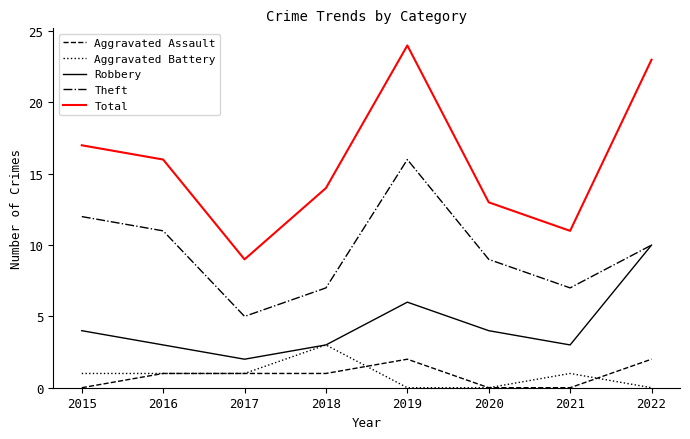

How many lines are shown in the chart?

5